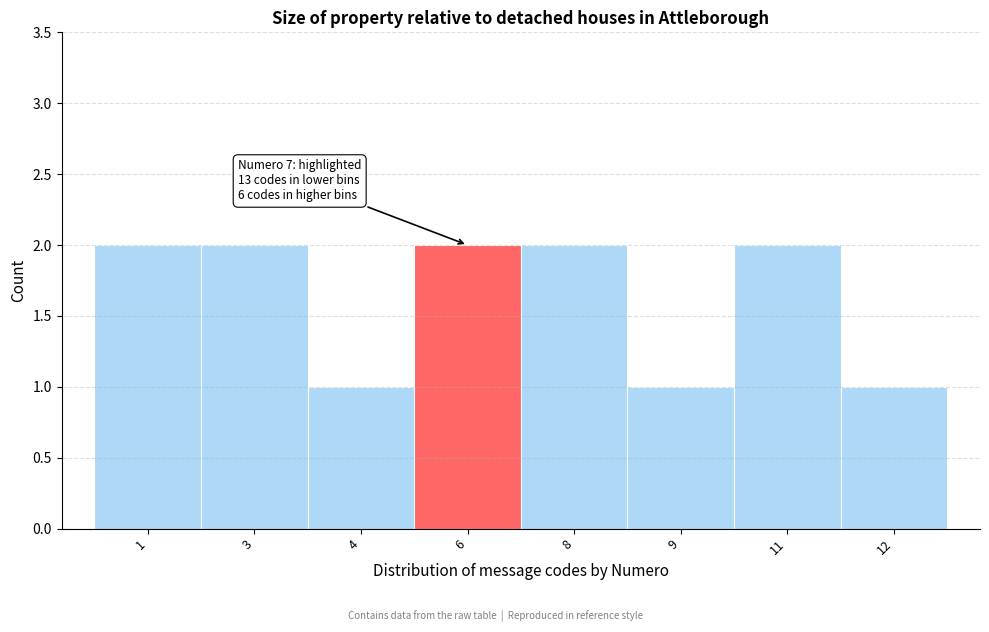

Reading left to right, list all the values displayed in this chart.

2	2	1	2	2	1	2	1